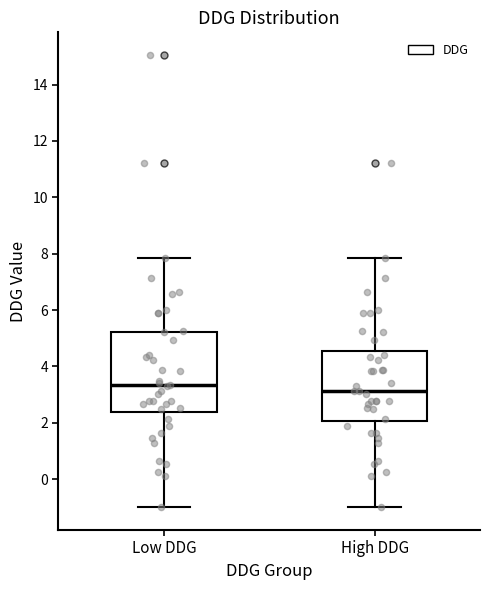

Comparing the boxes themselves (not the whiskers), which one is the tallest?

Low DDG